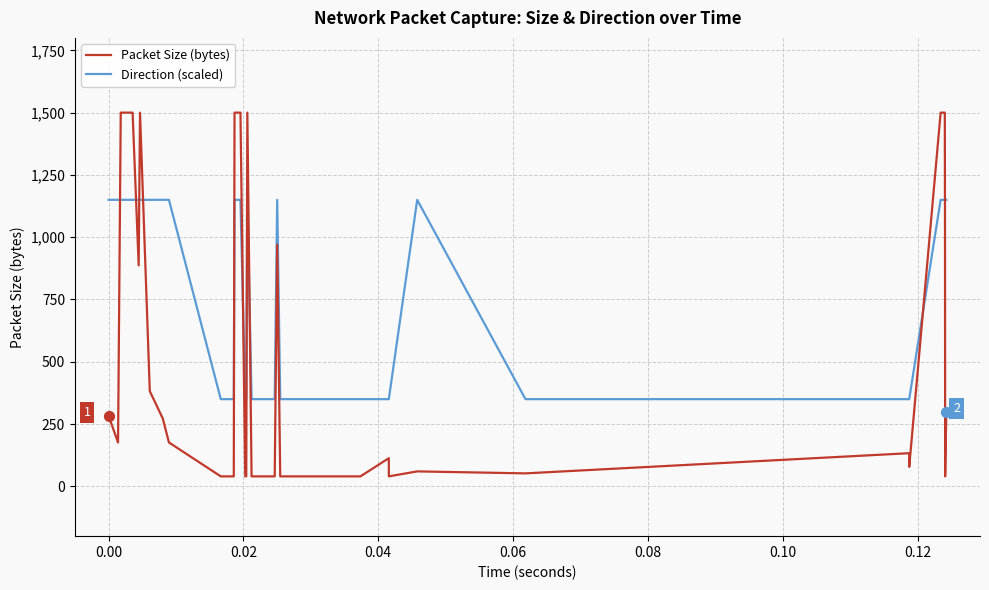

Which series has the largest Y range (max minus min)?

Packet Size (bytes)